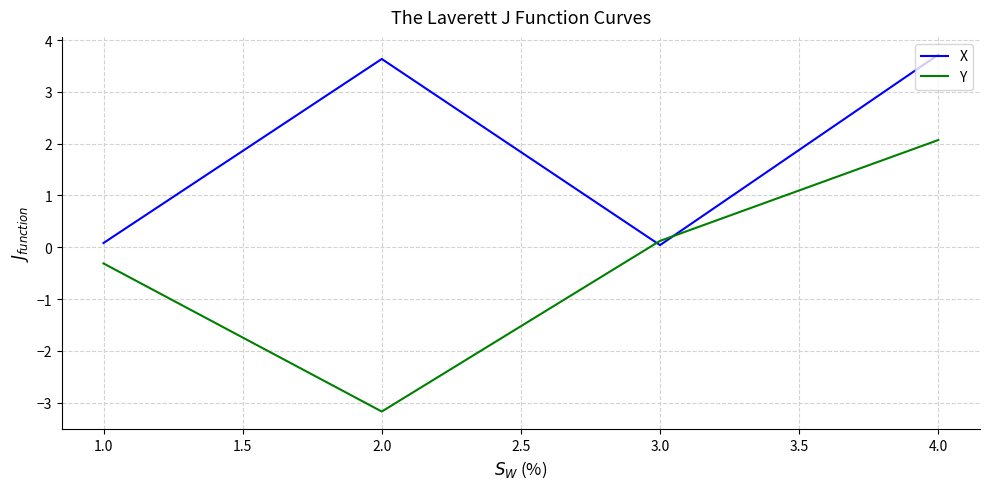

List the series in order of their overall mean, lowest first.

Y, X